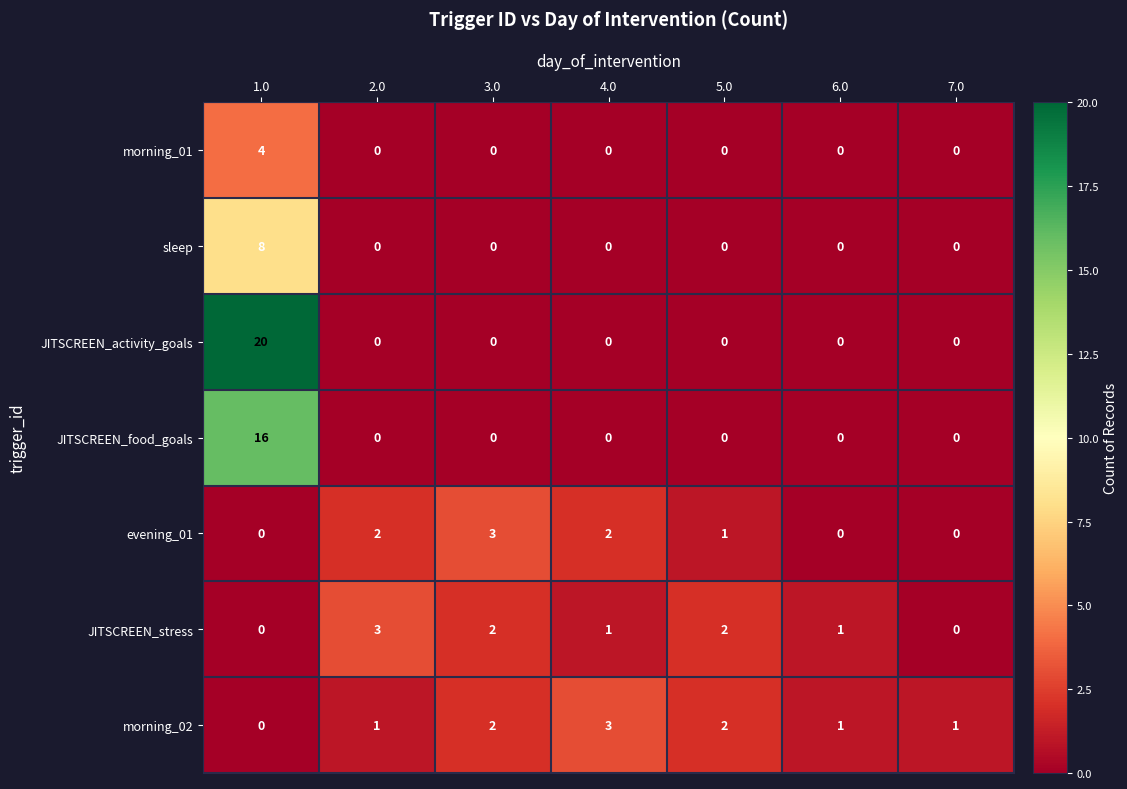

What is the difference between the maximum and minimum values in the JITSCREEN_stress series?

3